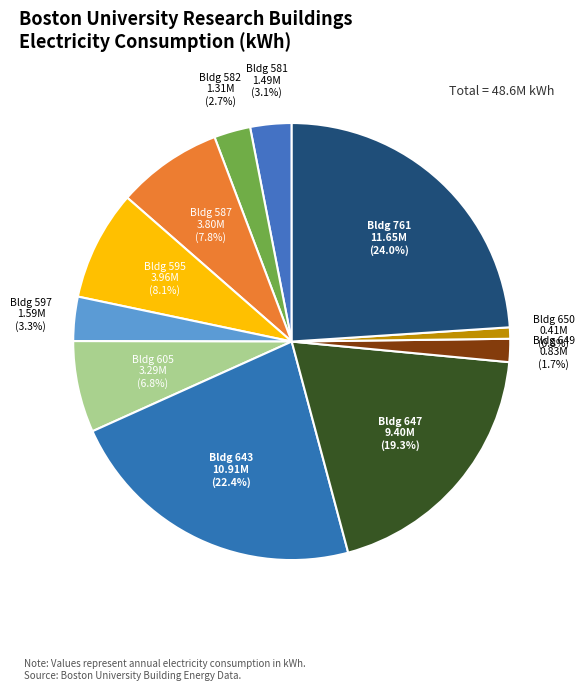

How many slices are in this pie chart?

11